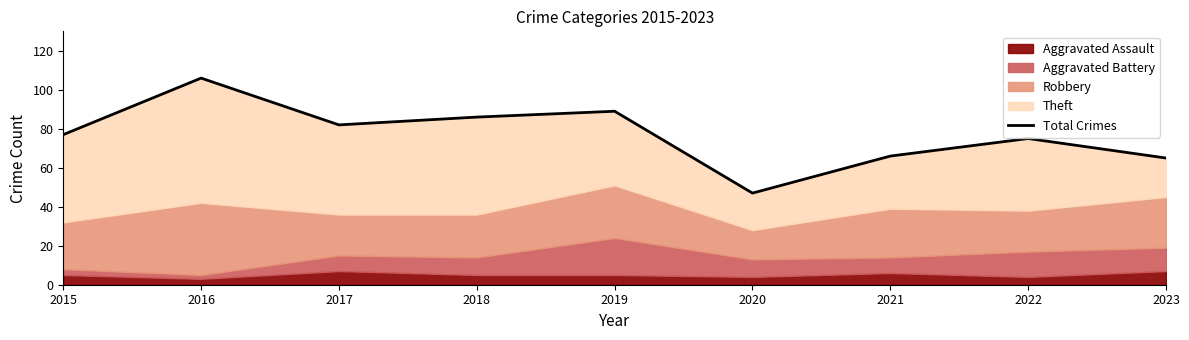

Which has a higher value, 2021 or 2020?

2021